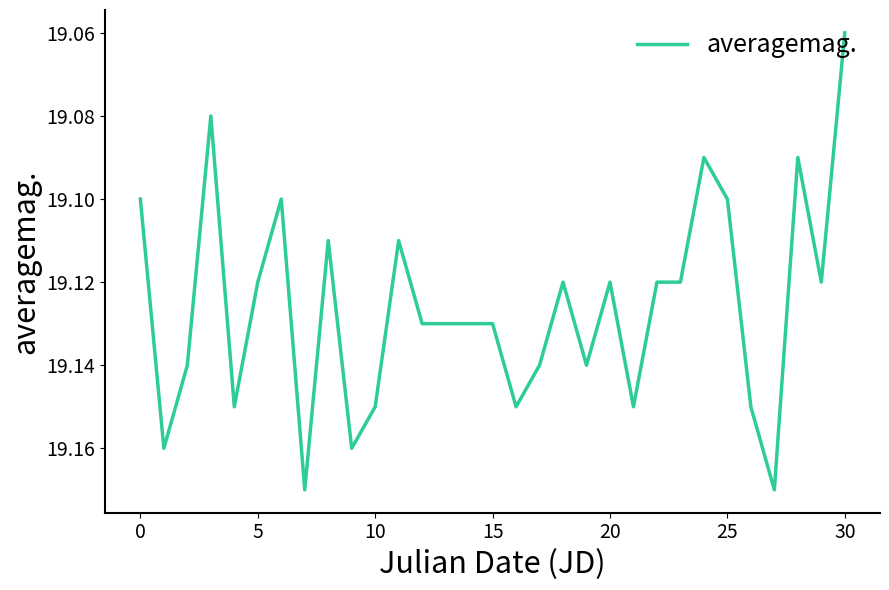

Is this an area chart (filled region under the line)?

No